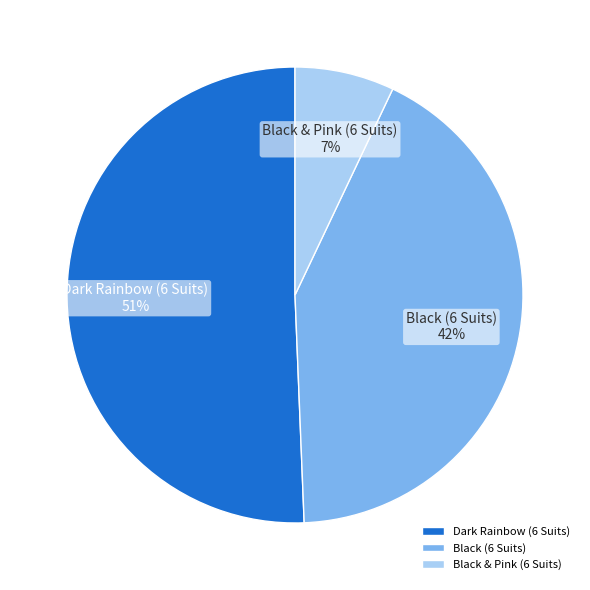

Which slice is the smallest?

Black & Pink (6 Suits)